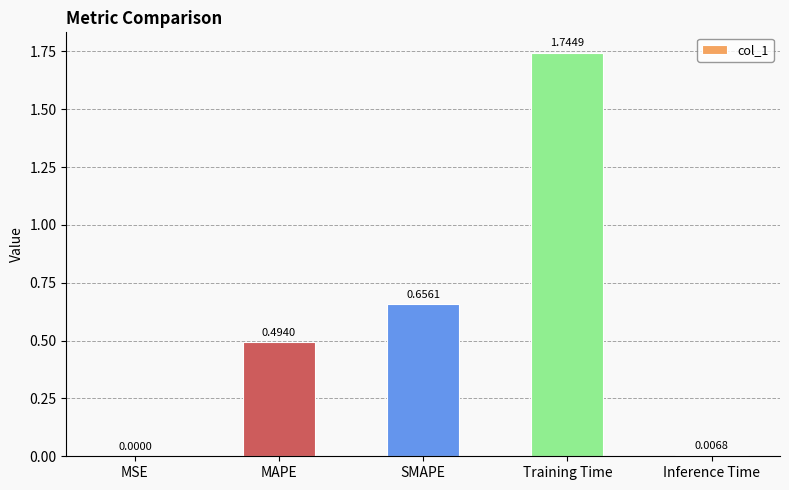

Which has a higher value, MAPE or Inference Time?

MAPE